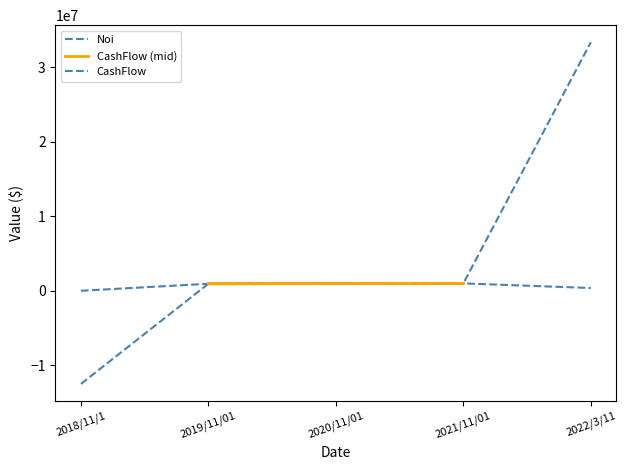

What is the label of the 5th point from the left?

2022/3/11